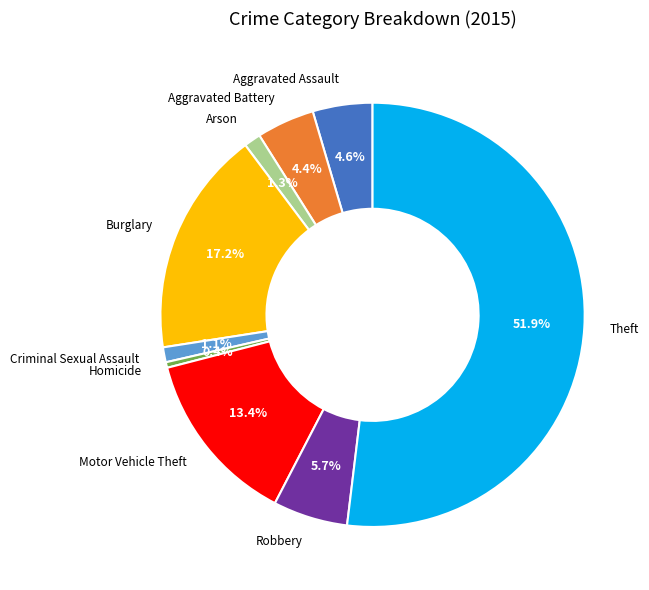

Which category accounts for the majority?

Theft